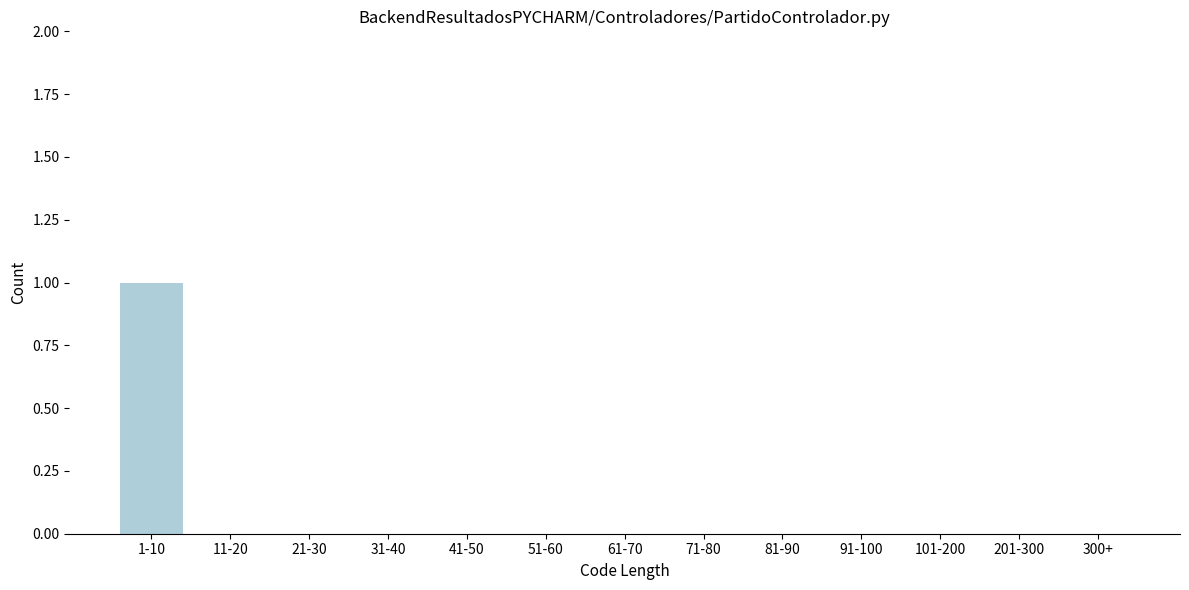

Reading right to left, extract all data points from this chart.

300+=0	201-300=0	101-200=0	91-100=0	81-90=0	71-80=0	61-70=0	51-60=0	41-50=0	31-40=0	21-30=0	11-20=0	1-10=1